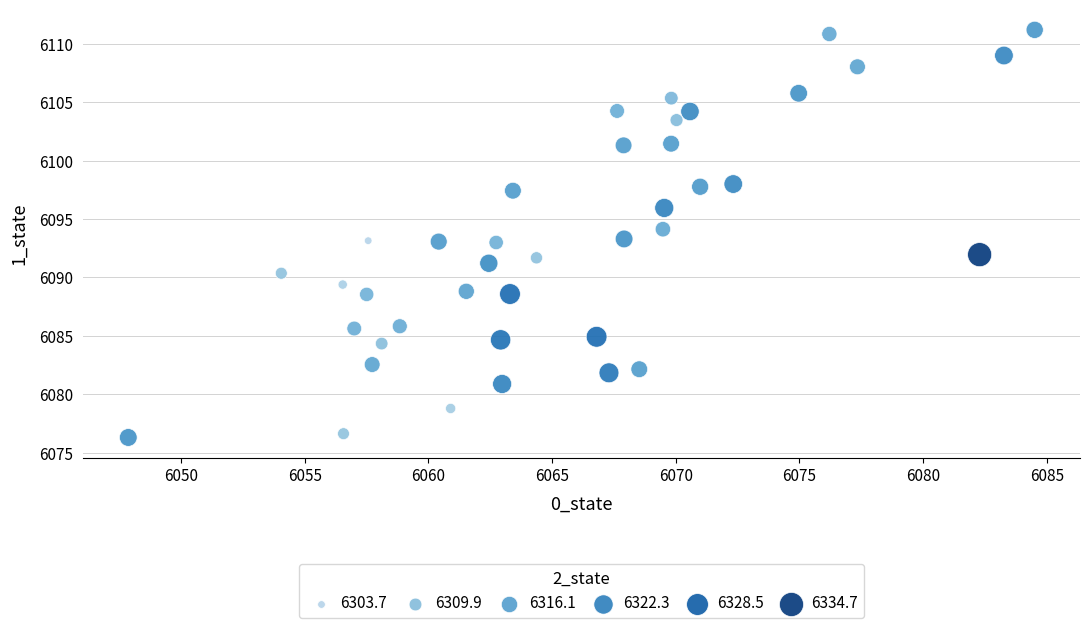

What is the range of Y values (max minus min)?

34.9